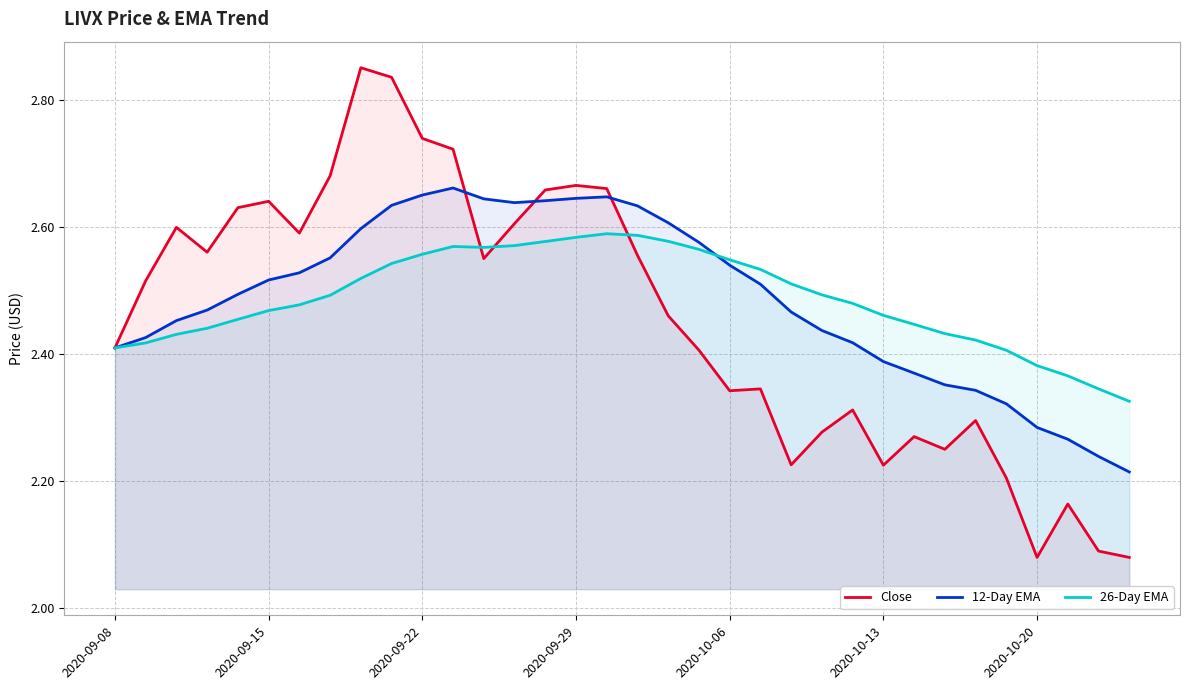

True or false: 26-Day EMA and Close intersect in this chart.

True